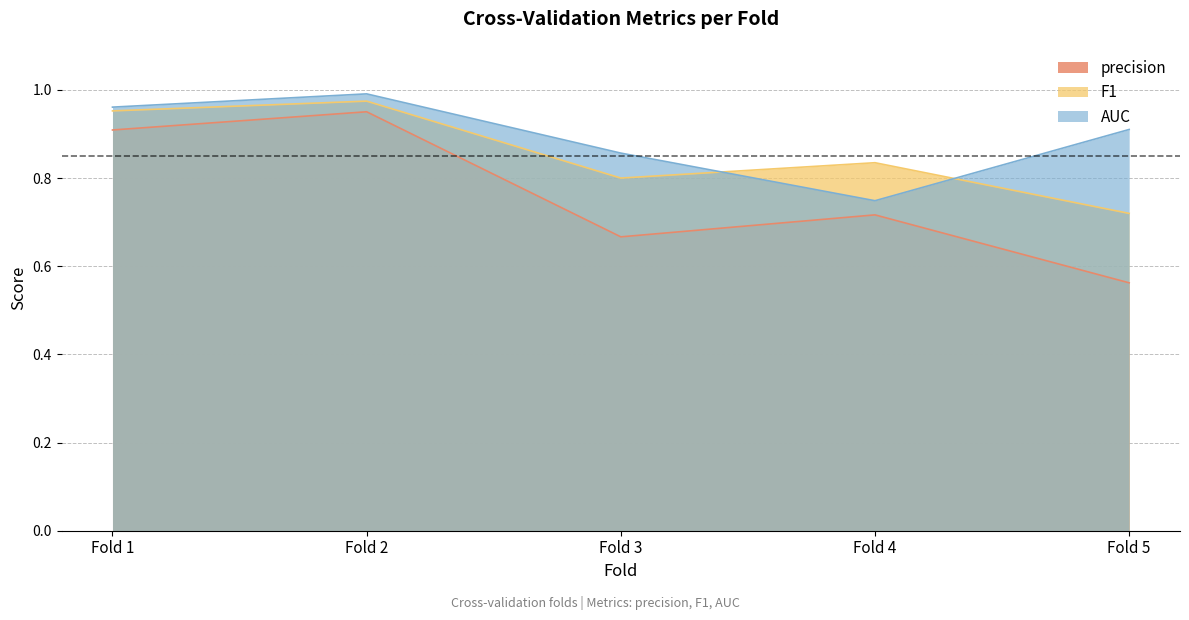

How many distinct data groups are displayed?

3